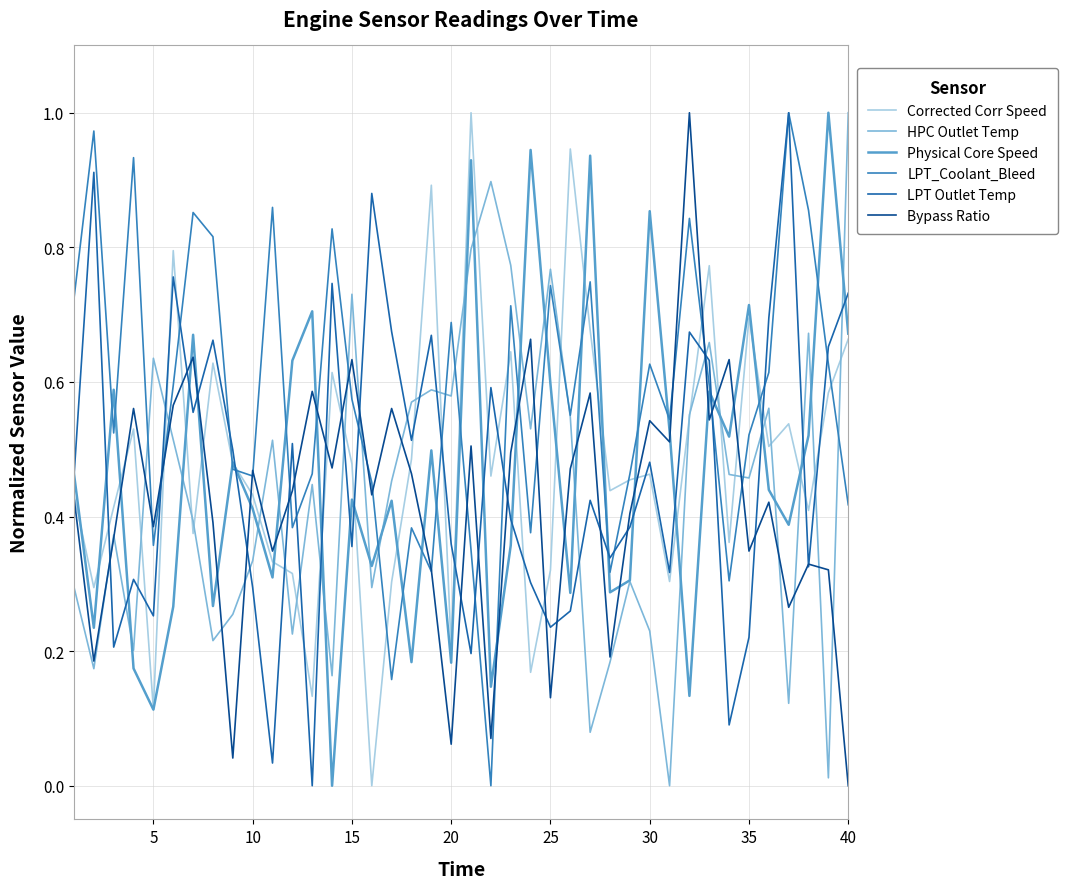

What is the total value across all series at 30?

3.2